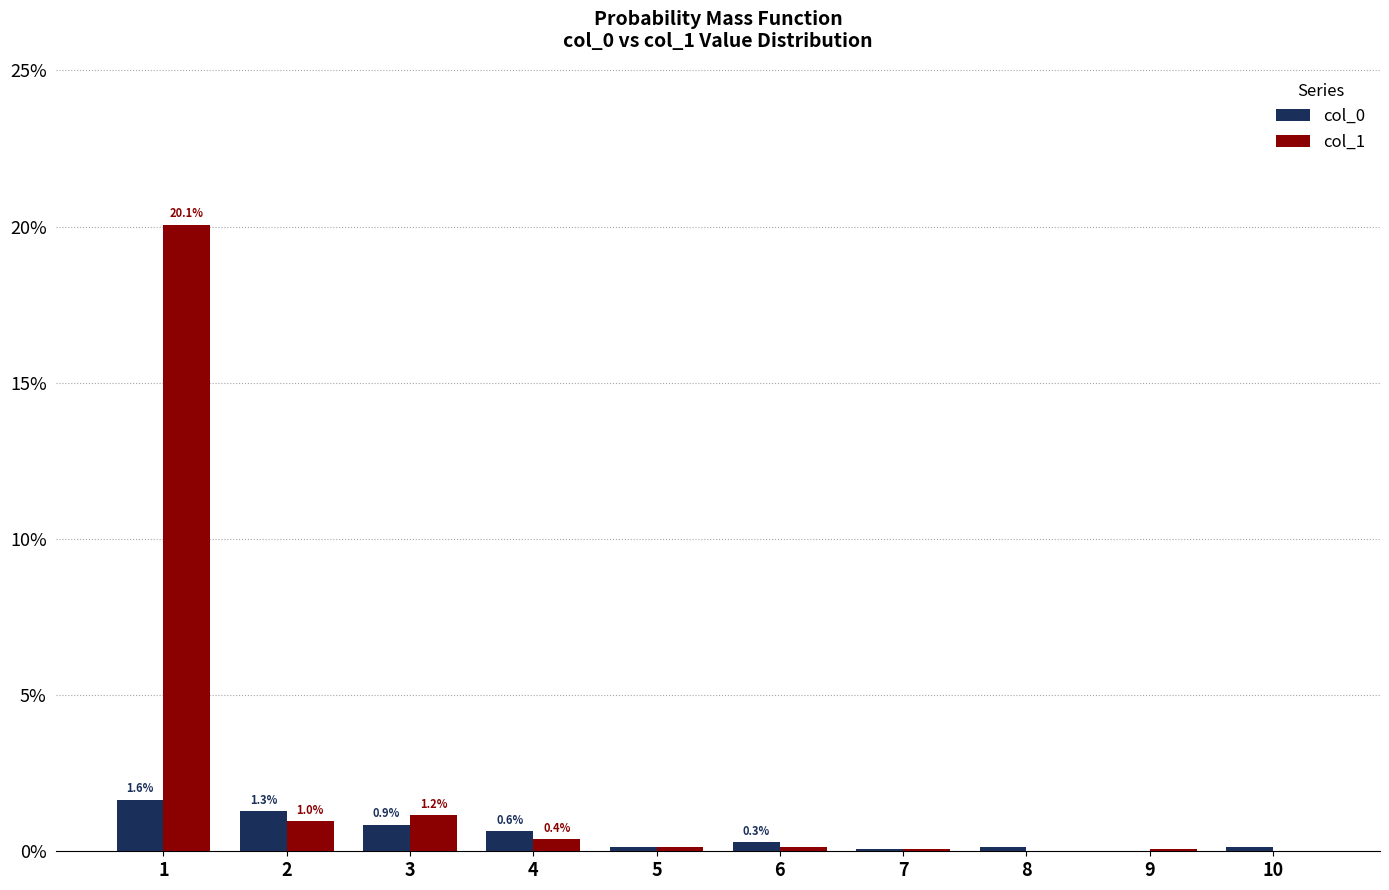

The value of col_0 at 10 is 0.1. True or false?

True